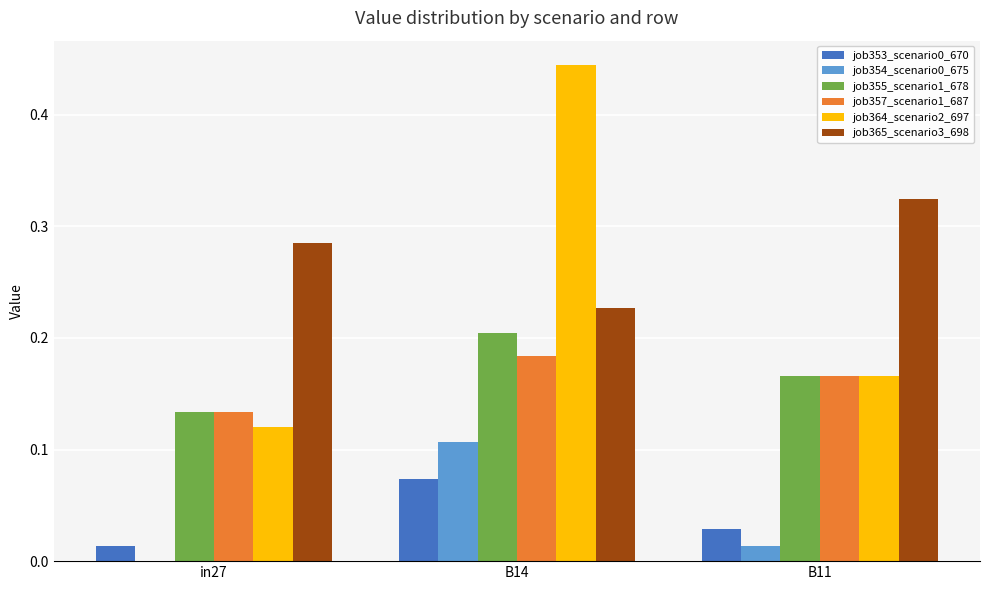

Where is job357_scenario1_687 nearest to the value 0?

in27